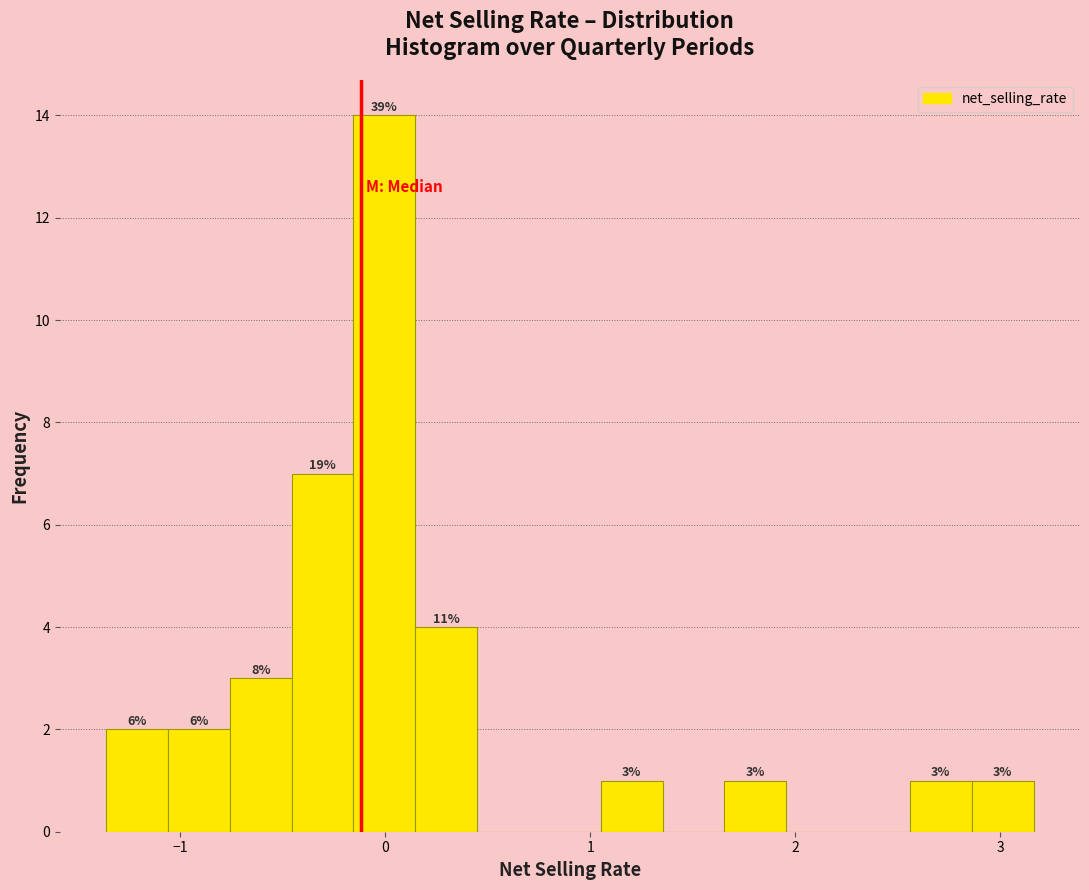

Read against the x-axis, roughly where is the centre of the tallest bar?

0.0